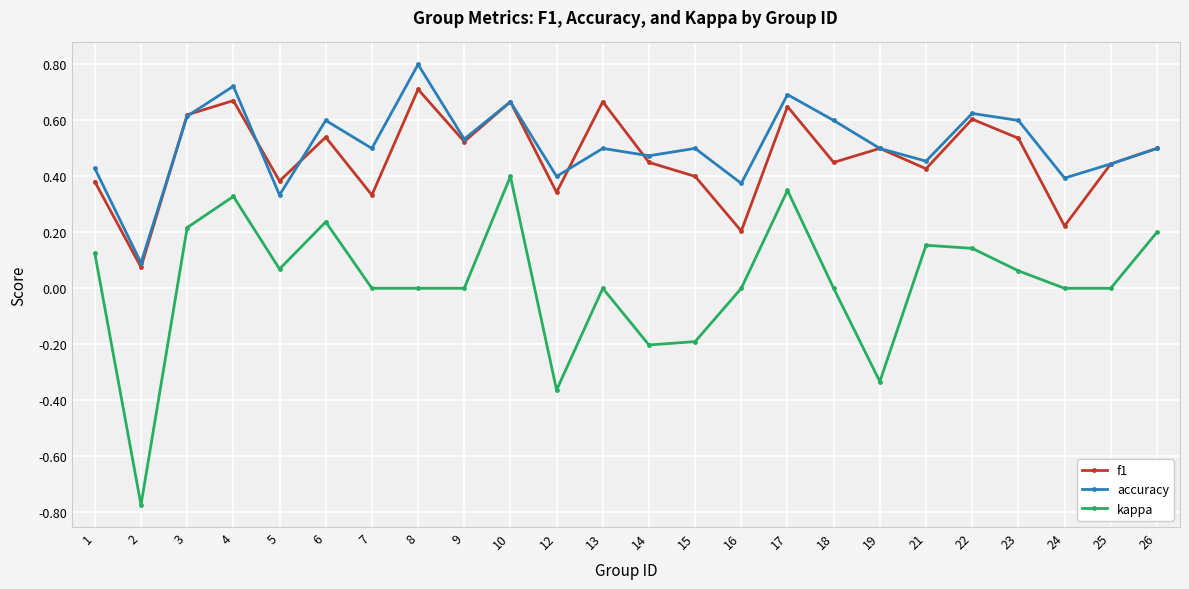

What is the greatest value displayed?

0.8